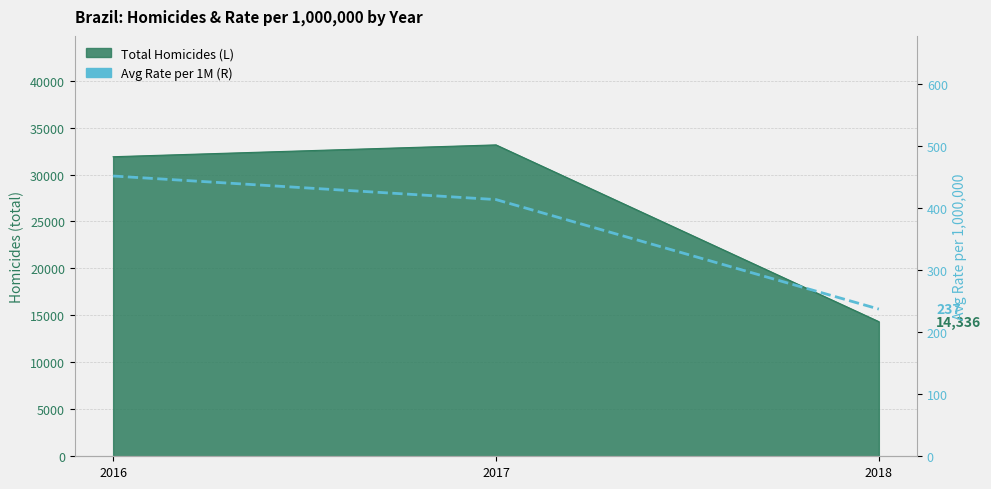

True or false: the data shows 413.6 at 2017.

True